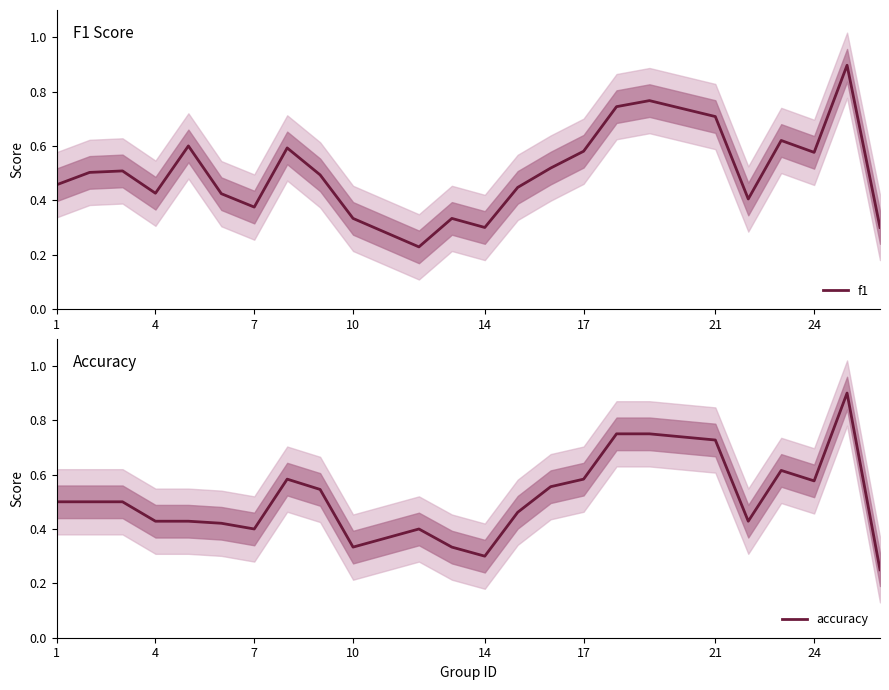

The value of f1 at 10 is 0.5. True or false?

False